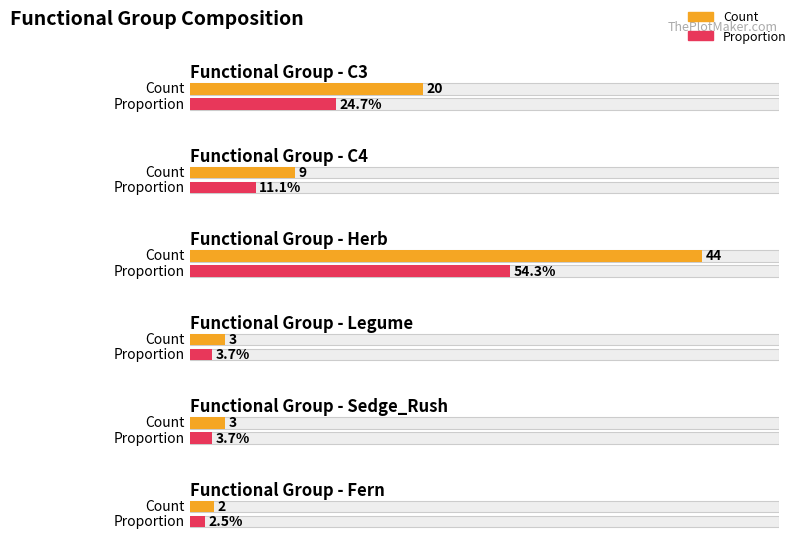

What is the difference between the maximum and second lowest values in the Legume series?

1